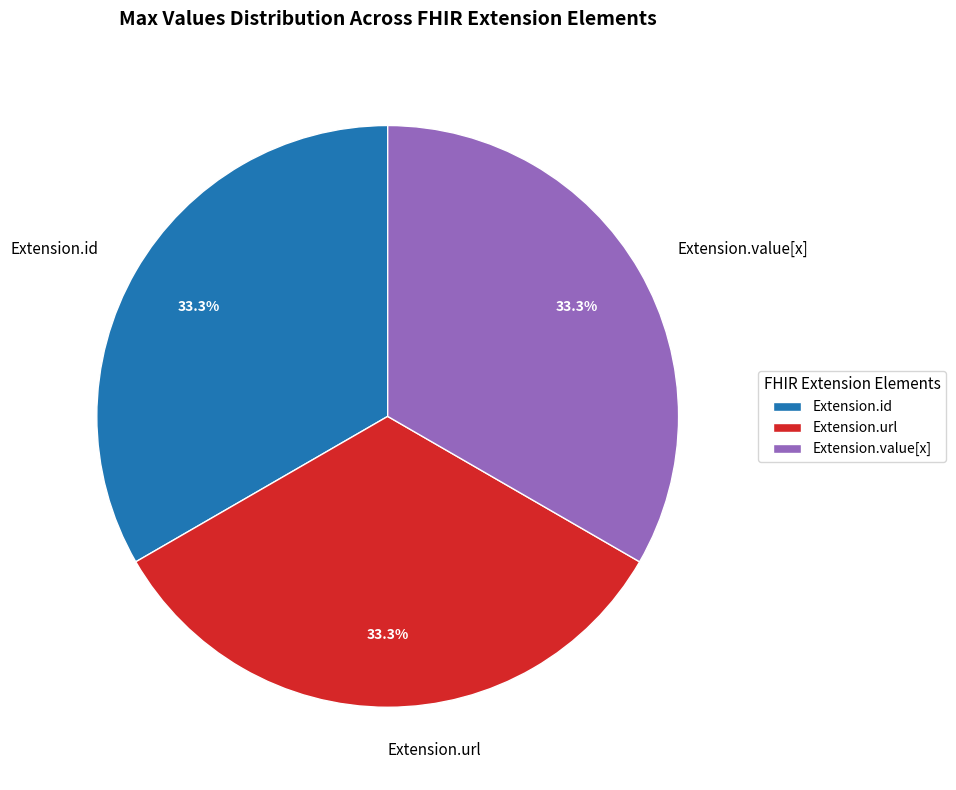

Is Extension.url the majority of the pie?

No